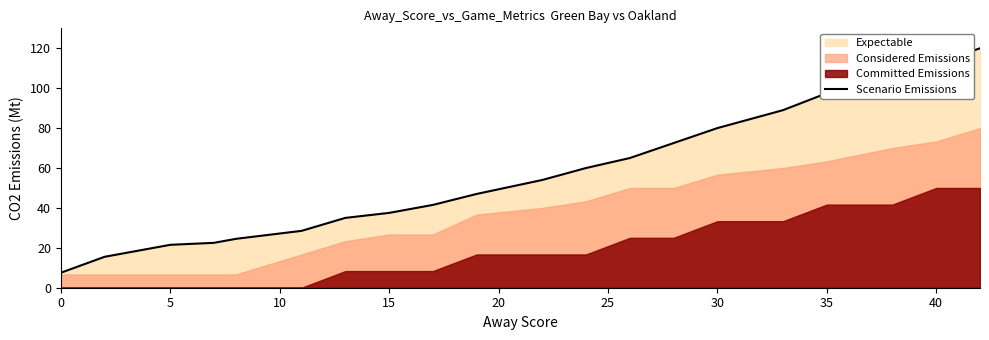

The value of Scenario Emissions at 5 is 31.8. True or false?

False